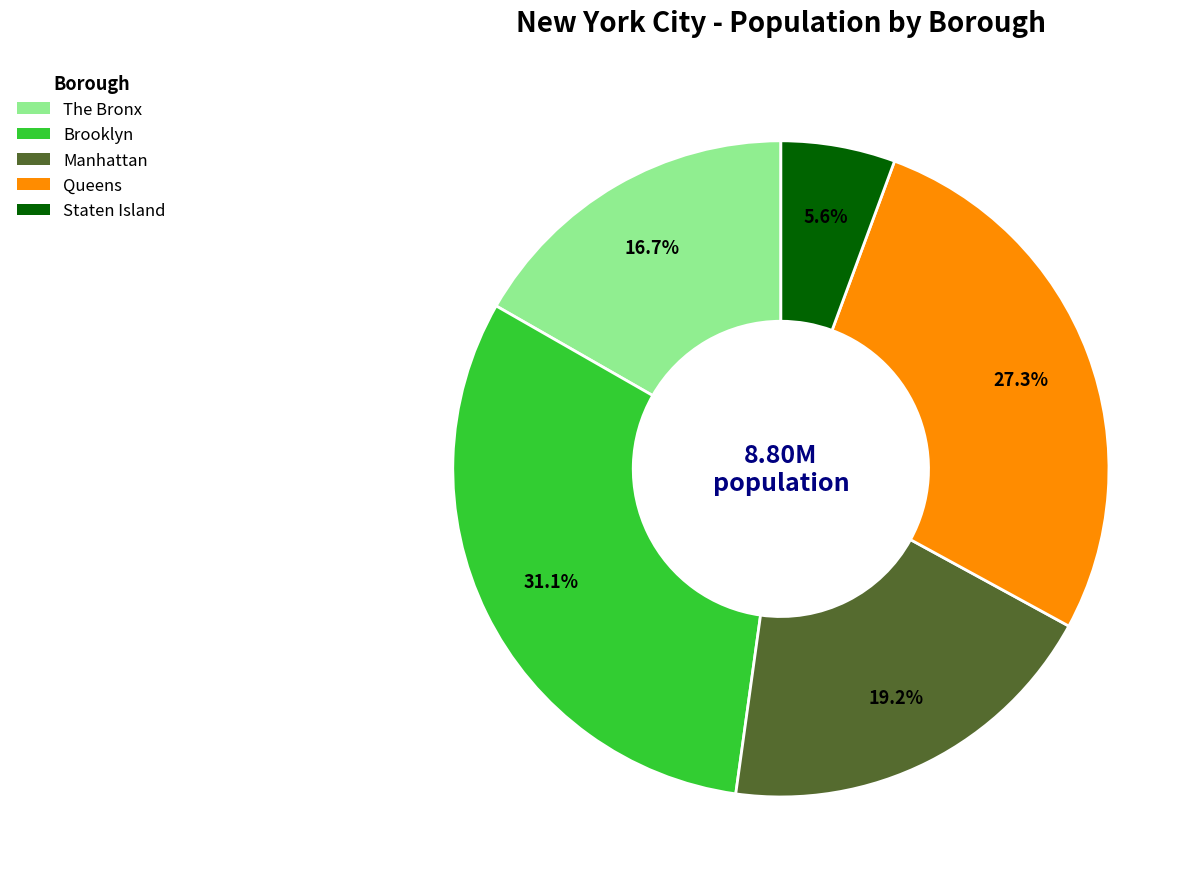

Which category has the smallest portion of the pie?

Staten Island